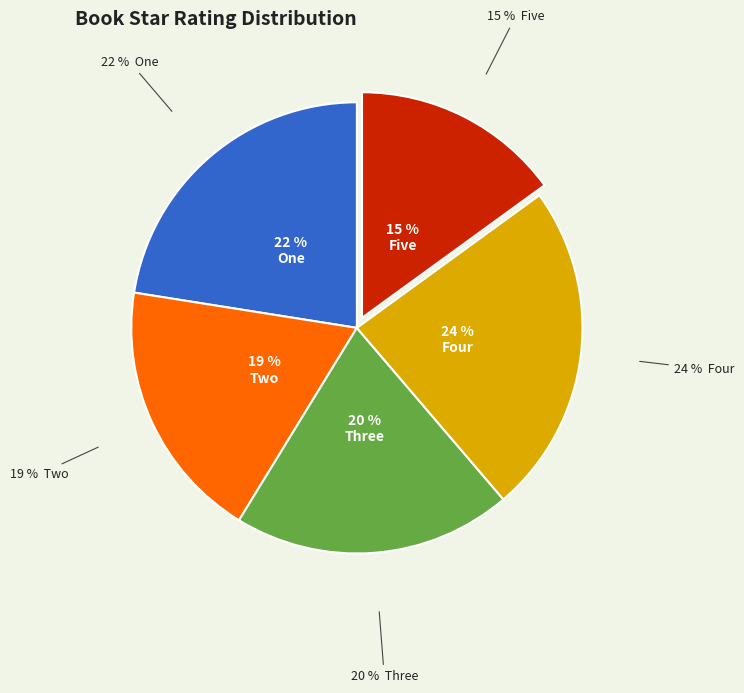

What is the change in value from One to Three?

-2